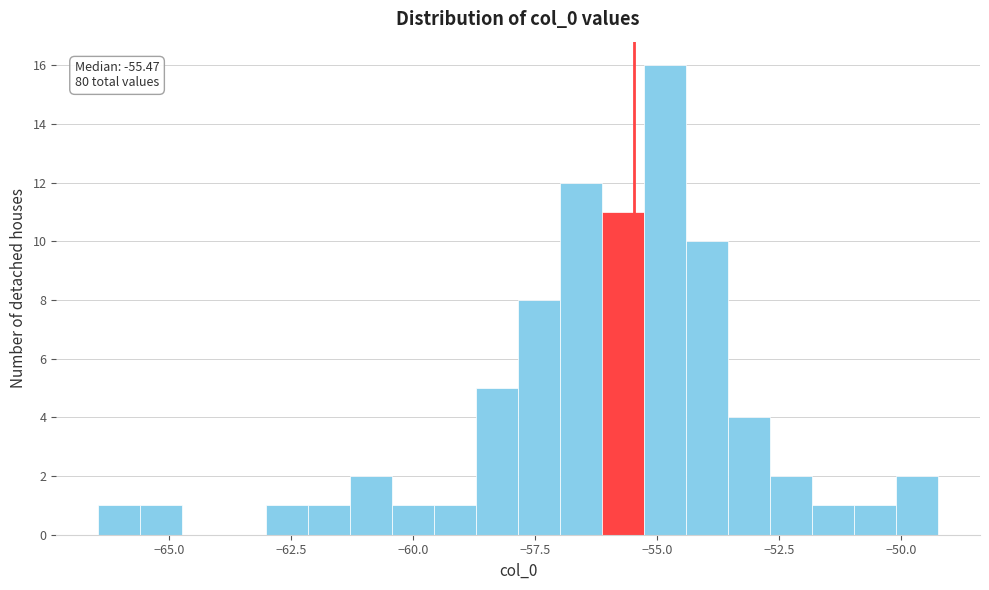

Read against the x-axis, roughly where is the centre of the tallest bar?

-55.0